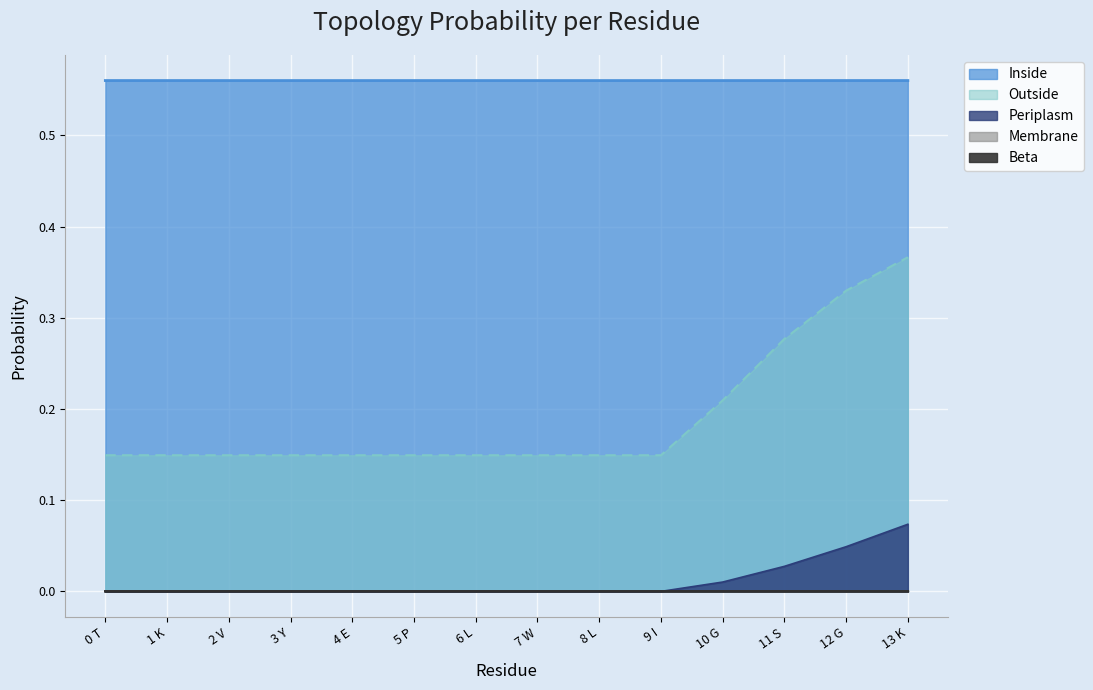

True or false: Inside and Periplasm cross at least once.

False